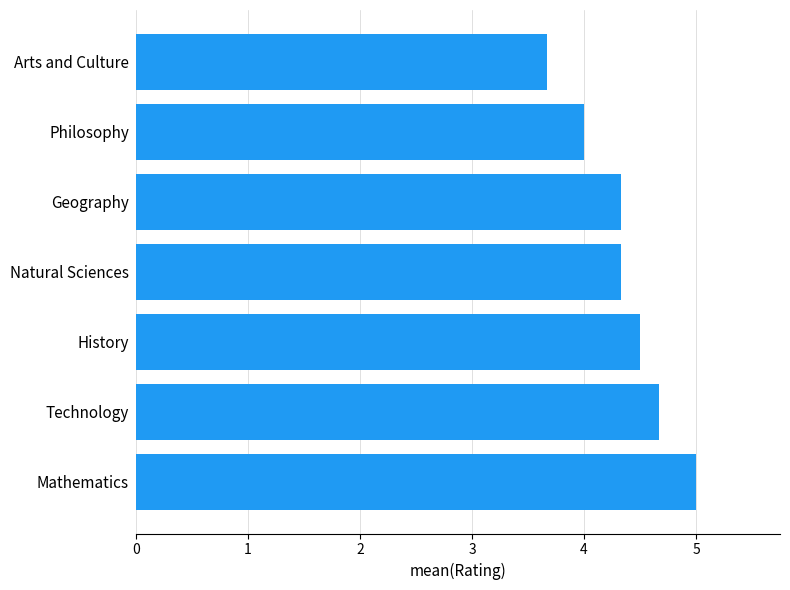

Reading top to bottom, list all the values displayed in this chart.

Arts and Culture=3.7	Philosophy=4.0	Geography=4.3	Natural Sciences=4.3	History=4.5	Technology=4.7	Mathematics=5.0